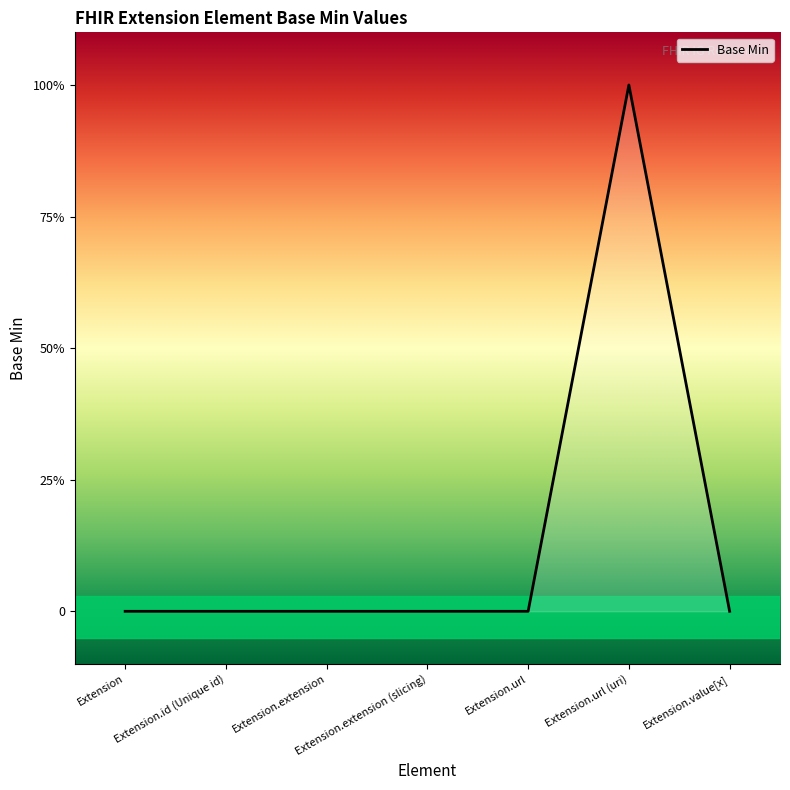

What is the difference between the maximum and minimum values?

1